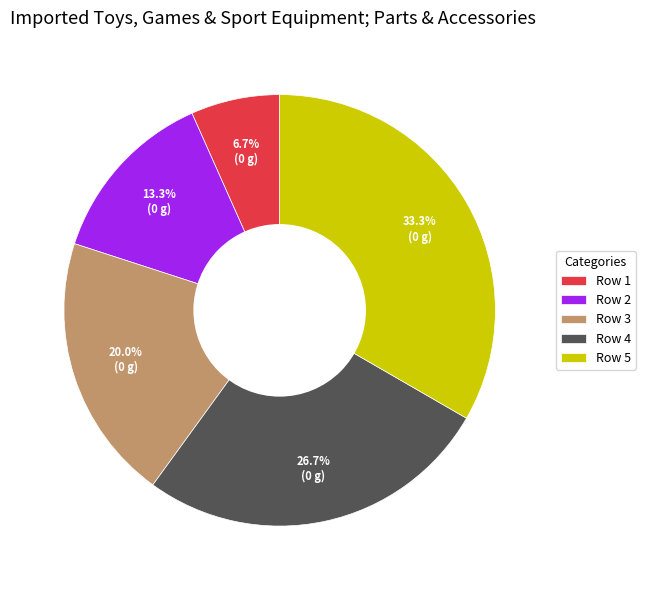

Count the number of slices in the pie.

5